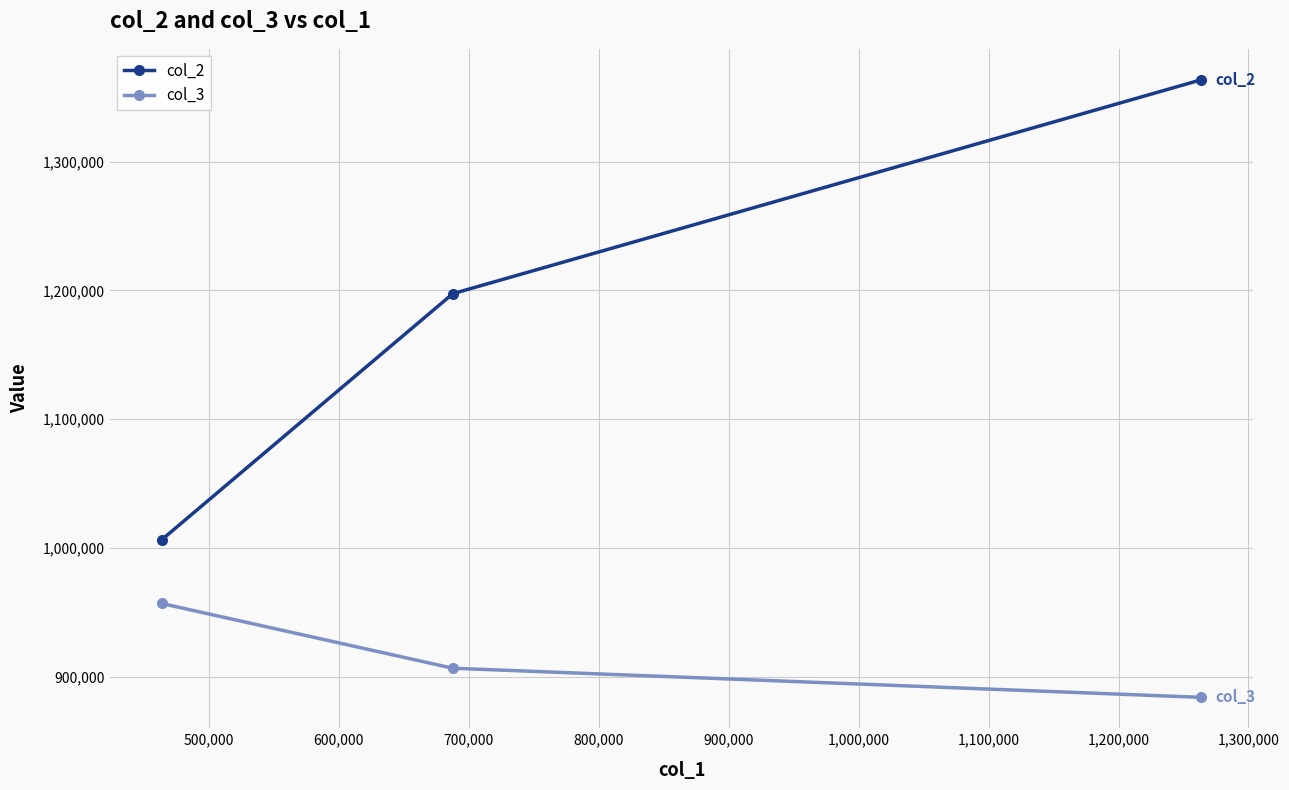

What is the difference between the second highest and minimum values in the col_3 series?

22618.4